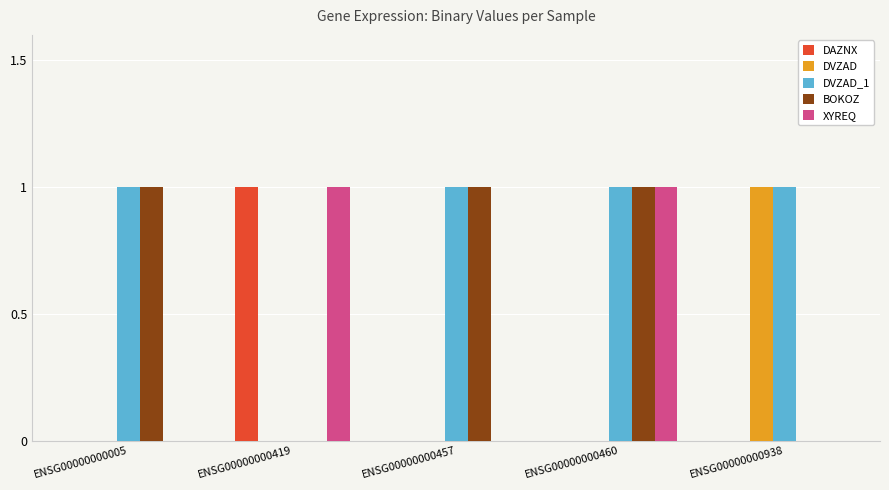

What is the highest value of the XYREQ series?

1